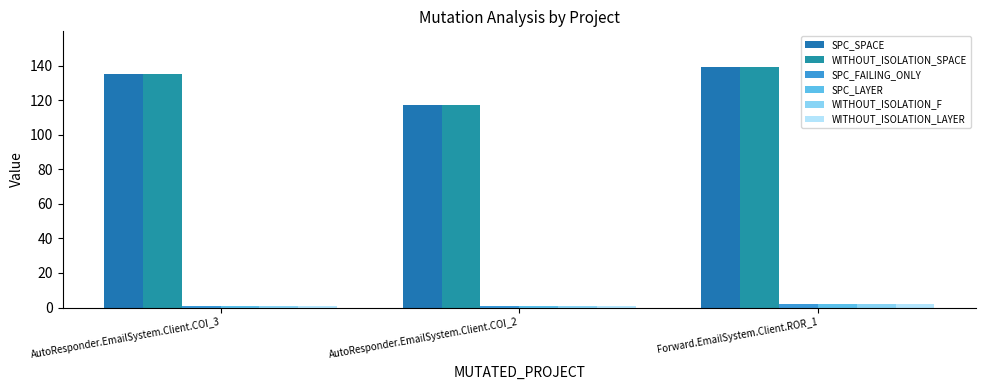

Reading left to right, extract all data points from this chart.

SPC_SPACE: AutoResponder.EmailSystem.Client.COI_3=135	AutoResponder.EmailSystem.Client.COI_2=117	Forward.EmailSystem.Client.ROR_1=139
WITHOUT_ISOLATION_SPACE: AutoResponder.EmailSystem.Client.COI_3=135	AutoResponder.EmailSystem.Client.COI_2=117	Forward.EmailSystem.Client.ROR_1=139
SPC_FAILING_ONLY: AutoResponder.EmailSystem.Client.COI_3=1	AutoResponder.EmailSystem.Client.COI_2=1	Forward.EmailSystem.Client.ROR_1=2
SPC_LAYER: AutoResponder.EmailSystem.Client.COI_3=1	AutoResponder.EmailSystem.Client.COI_2=1	Forward.EmailSystem.Client.ROR_1=2
WITHOUT_ISOLATION_F: AutoResponder.EmailSystem.Client.COI_3=1	AutoResponder.EmailSystem.Client.COI_2=1	Forward.EmailSystem.Client.ROR_1=2
WITHOUT_ISOLATION_LAYER: AutoResponder.EmailSystem.Client.COI_3=1	AutoResponder.EmailSystem.Client.COI_2=1	Forward.EmailSystem.Client.ROR_1=2